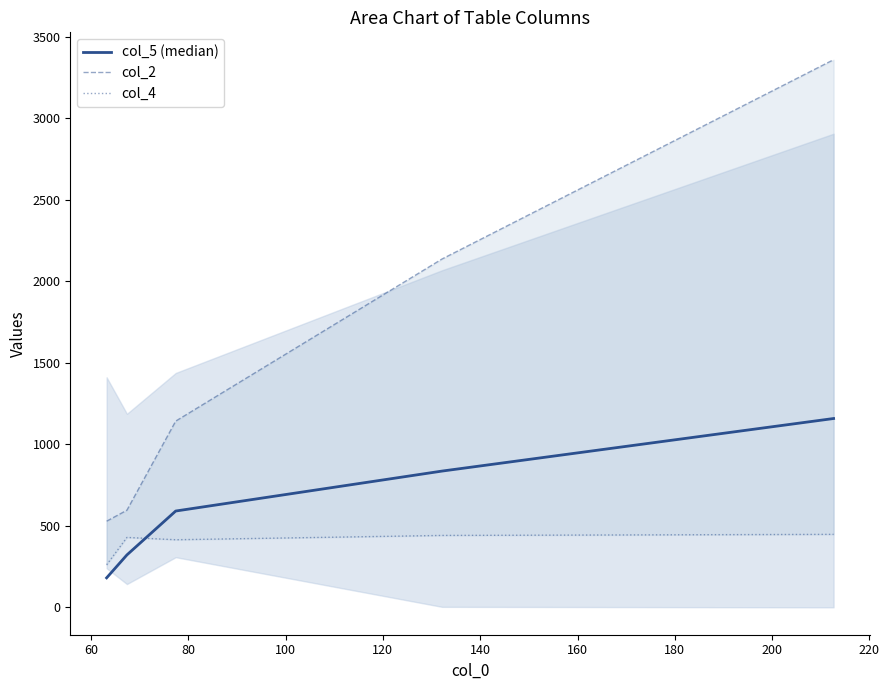

What is the difference between the maximum and second lowest values in the col_4 series?

33.0